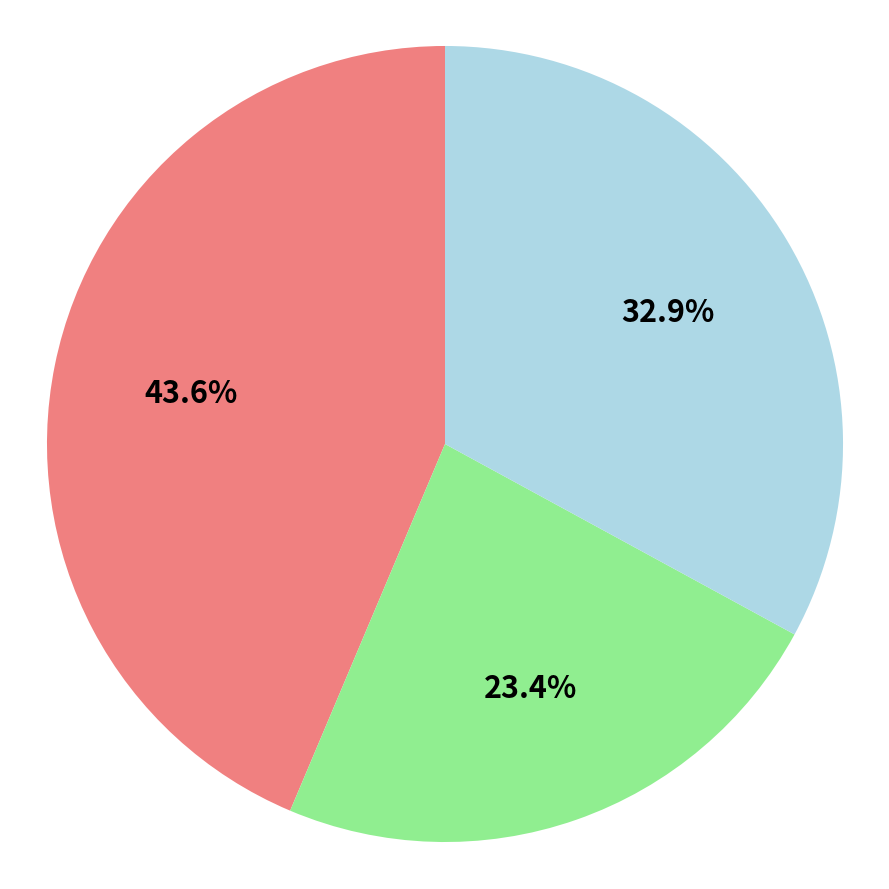

Is there any slice that represents more than half of the pie?

No